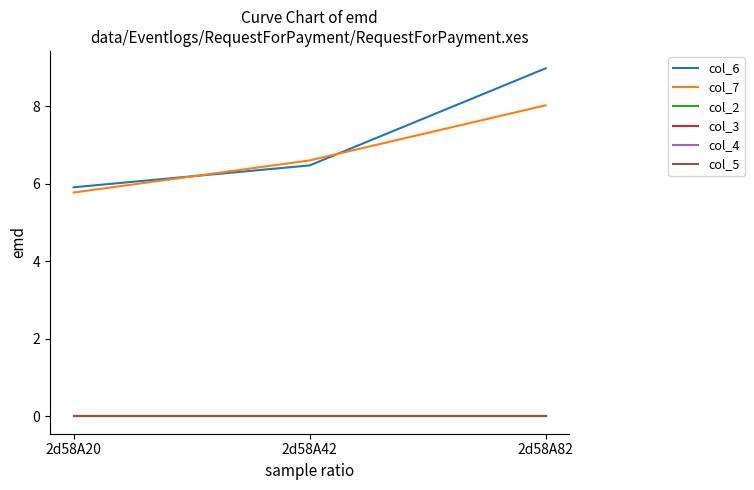

Is it true that col_4 equals 0.0 at 2d58A82?

True